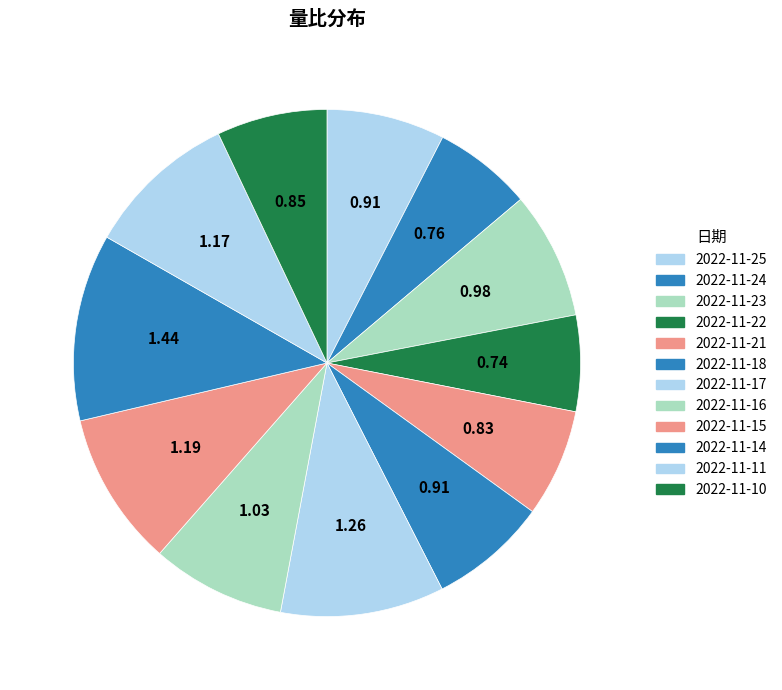

Between 2022-11-11 and 2022-11-24, which is larger?

2022-11-11